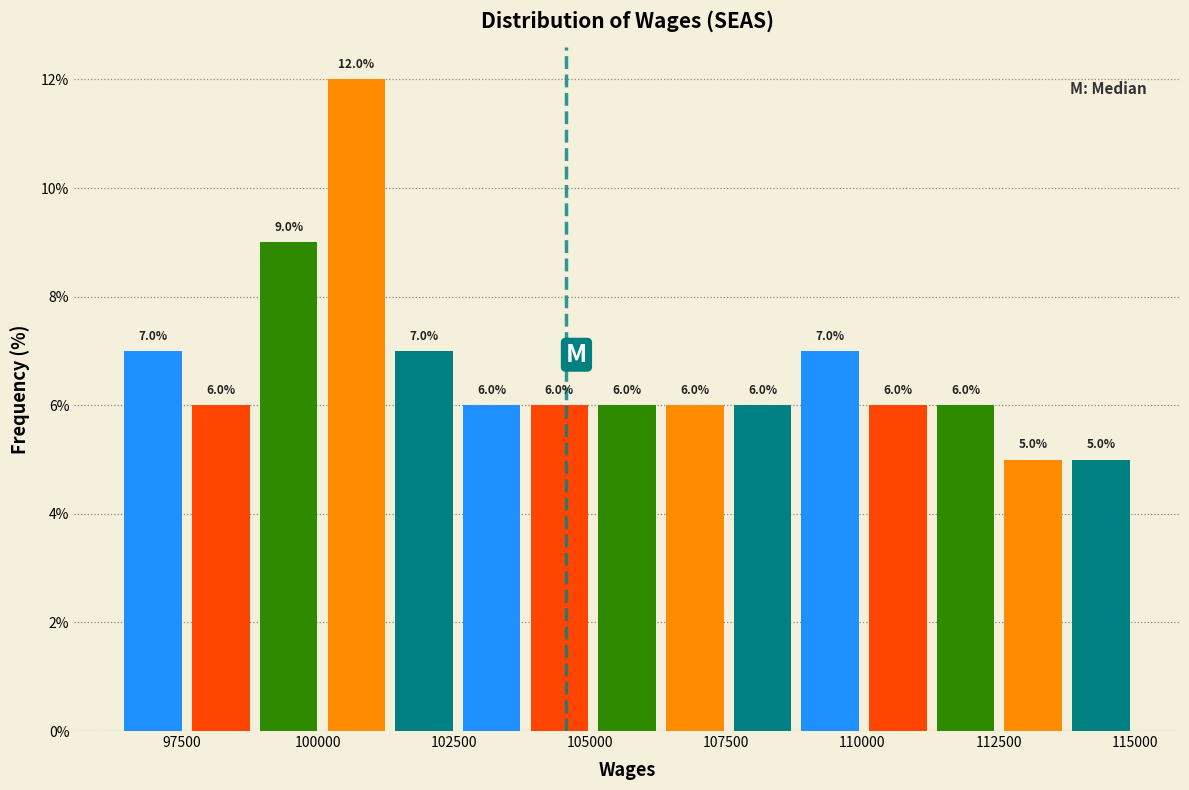

Around what value on the x-axis is the tallest bar? Give the approximate position of its centre, as read against the axis.

100500